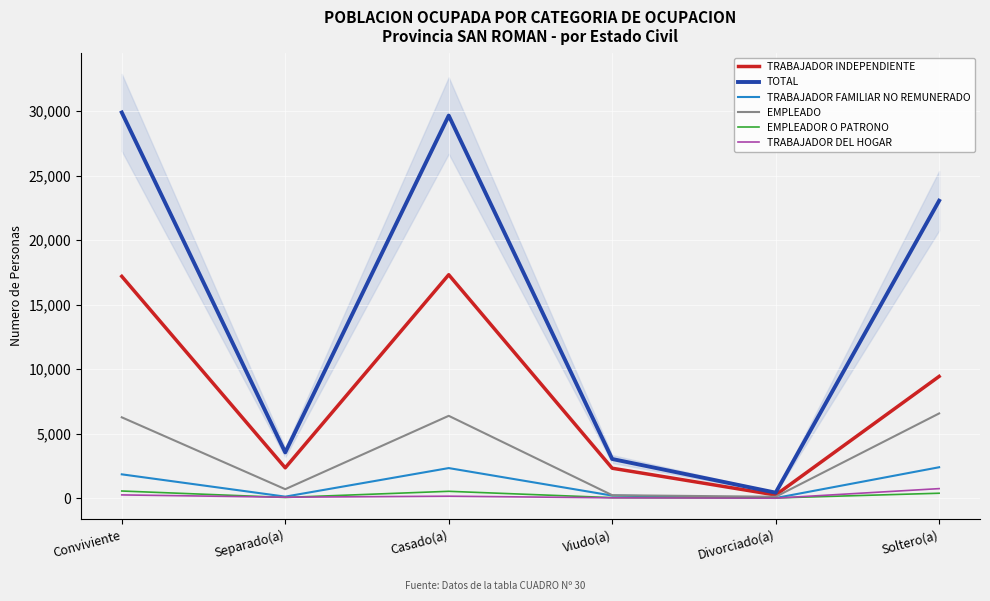

What is the average value of the EMPLEADO series?

3378